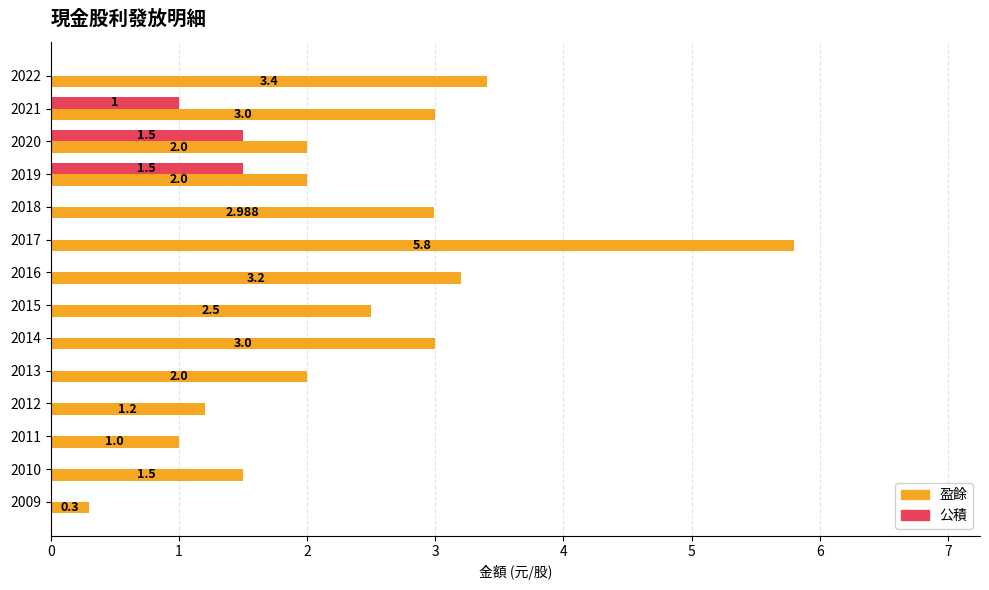

Which series has the largest total across all categories?

盈餘